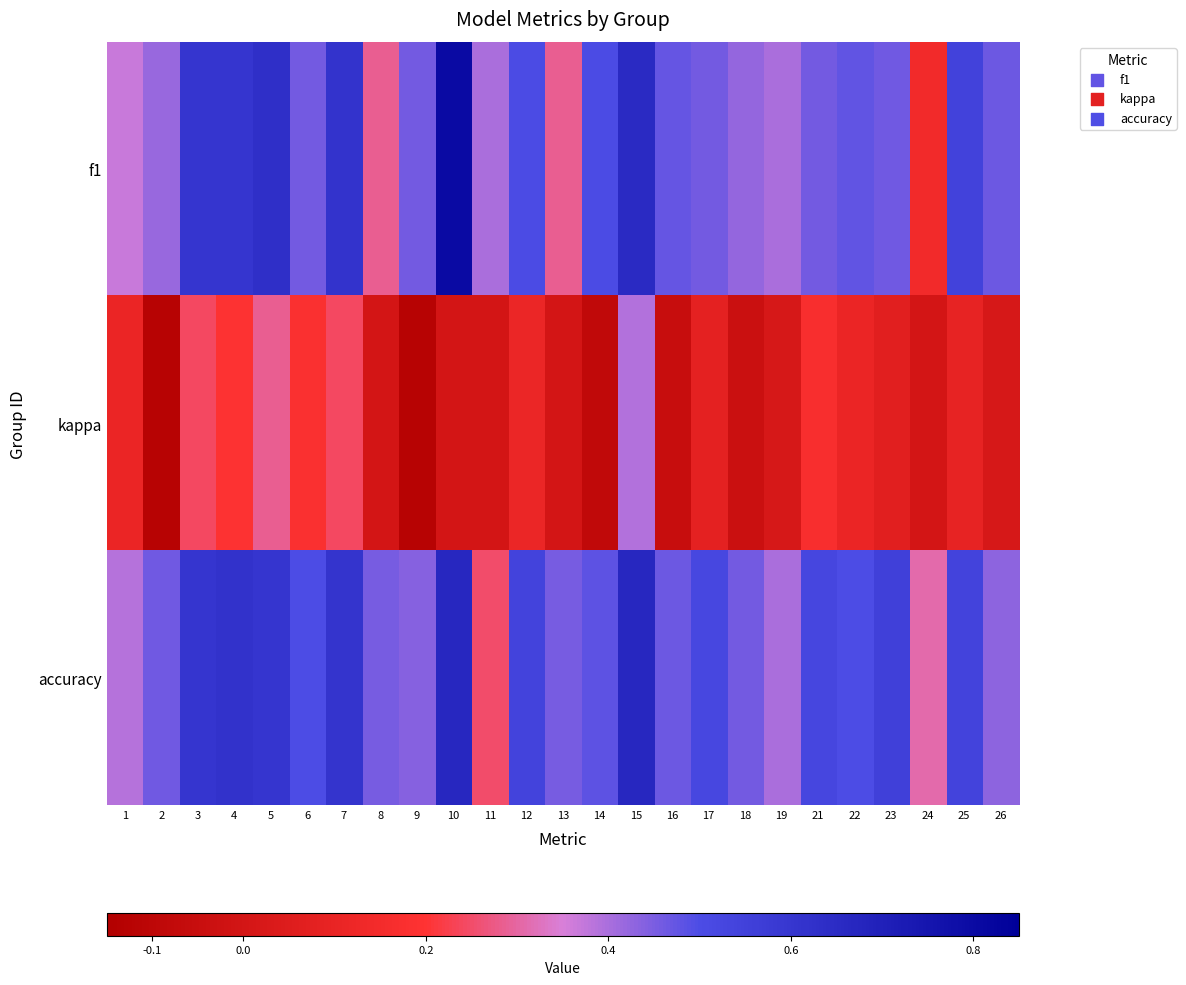

Which has a higher value, 14 or 10?

10